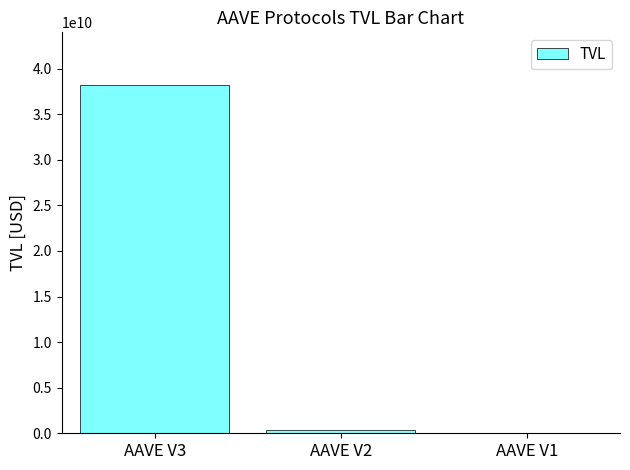

Count the number of categories in the chart.

3